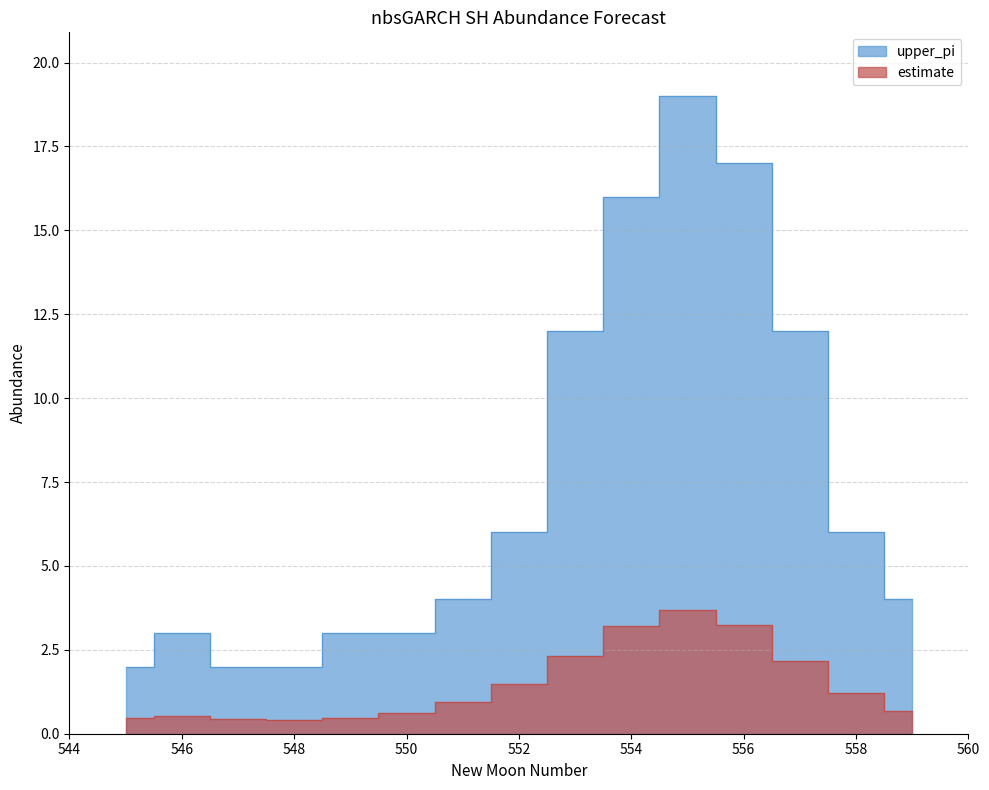

How many categories are shown in the chart?

15